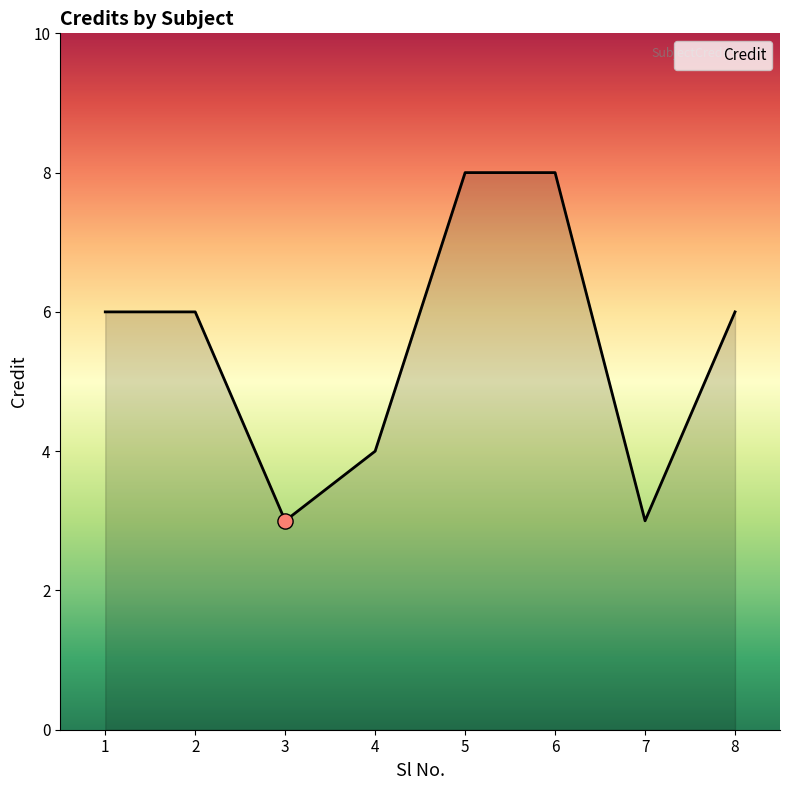

Between 4 and 1, which is larger?

1